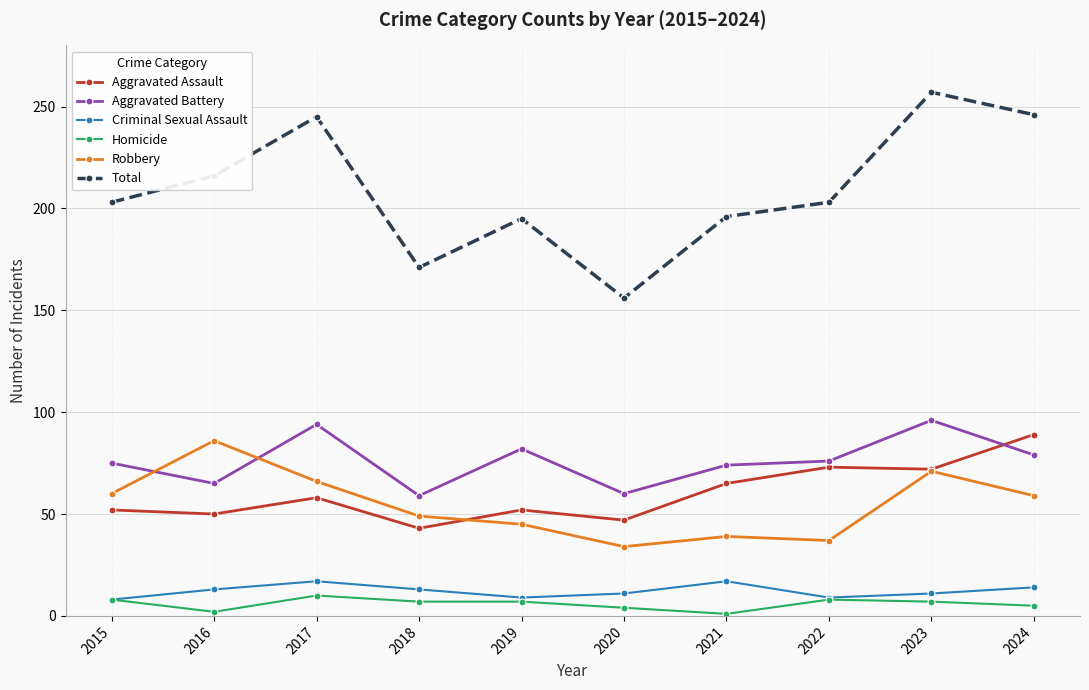

The Aggravated Assault series shows 58 at 2017. True or false?

True